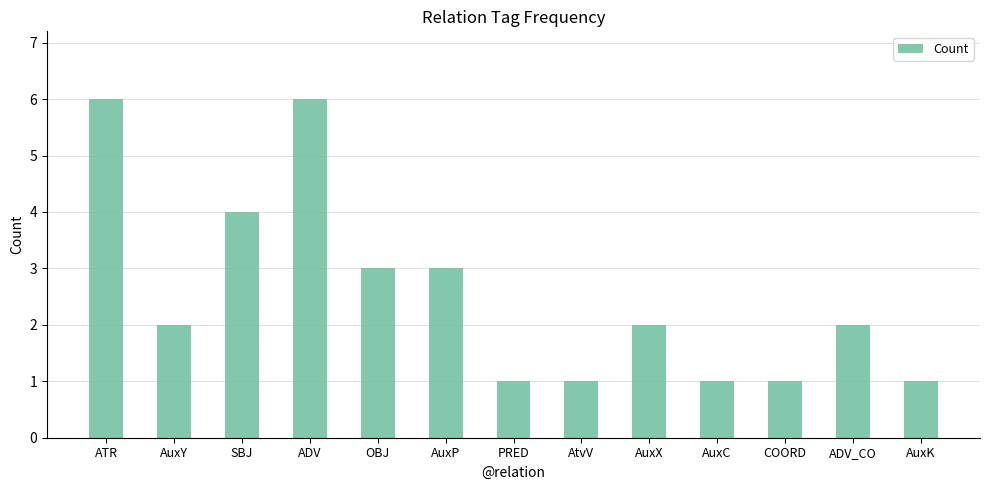

What is the maximum value shown in the chart?

6